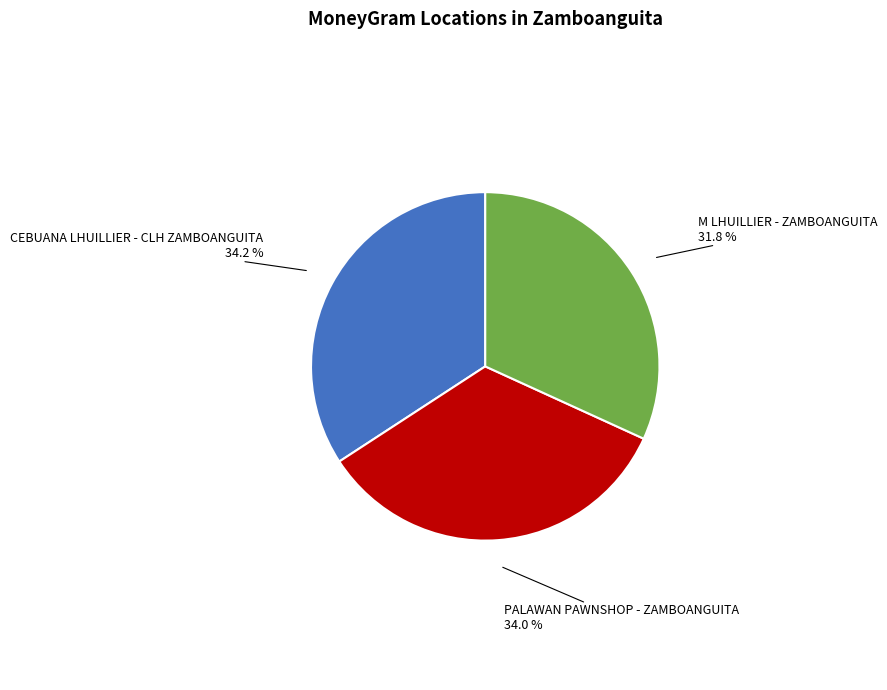

Which slice is the smallest?

M LHUILLIER - ZAMBOANGUITA